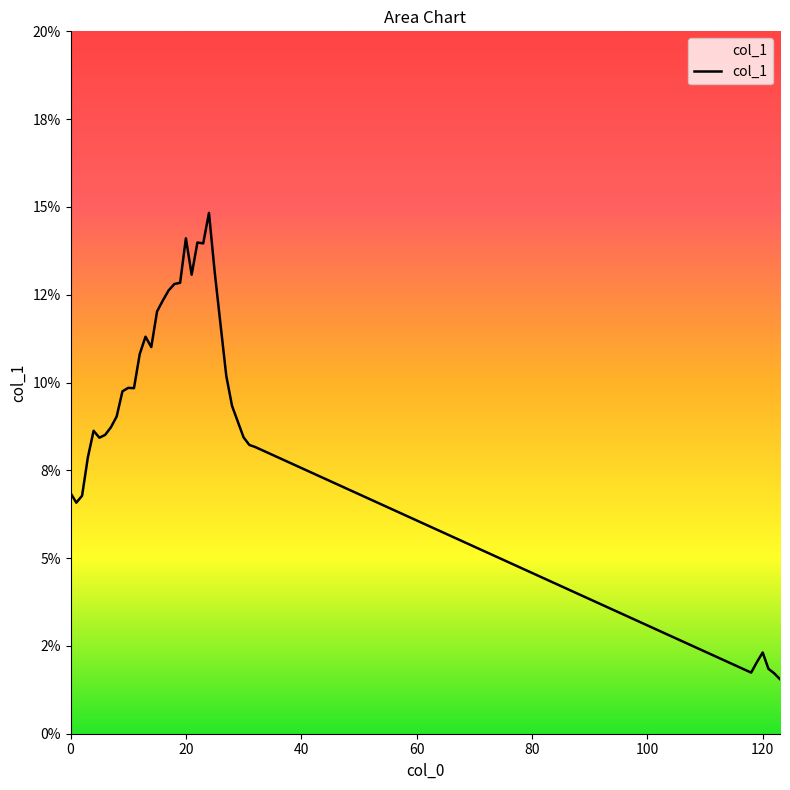

What is the label of the 28th point from the right?

11